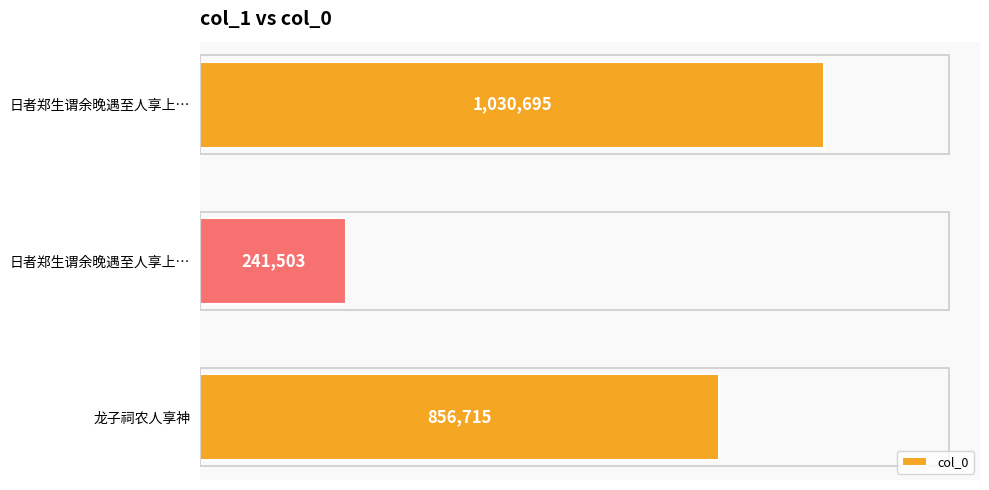

Does the chart contain any negative values?

No